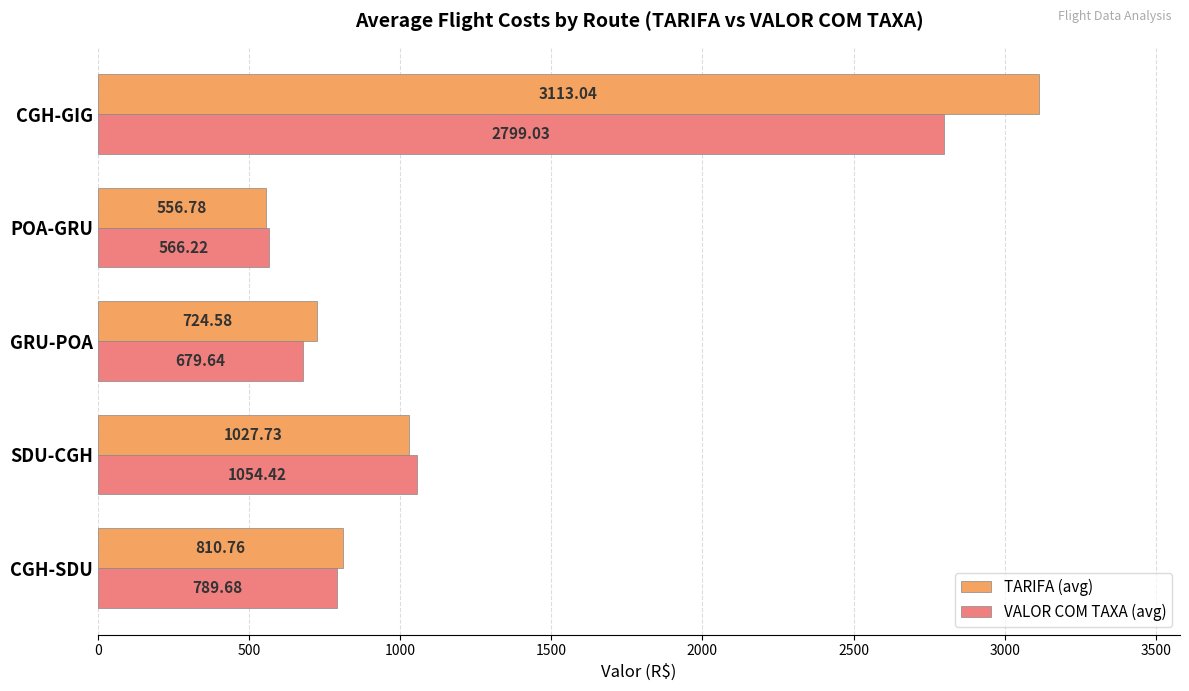

Which series has the widest spread of values?

TARIFA (avg)